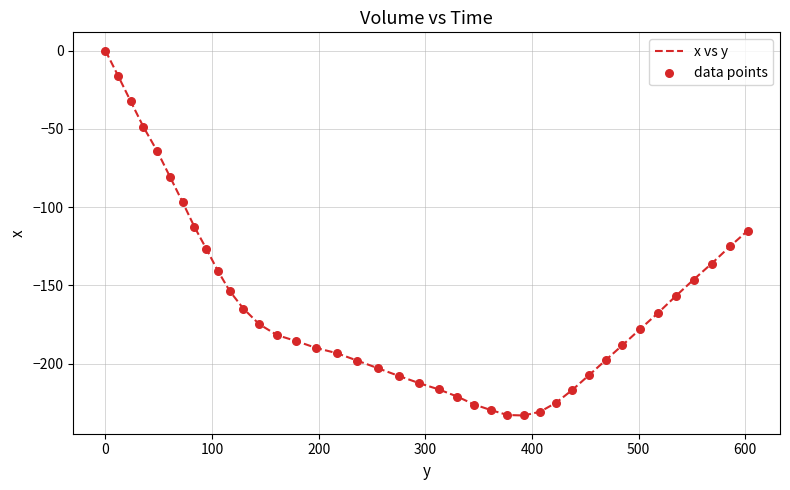

What is the difference between the maximum and minimum values?

233.0